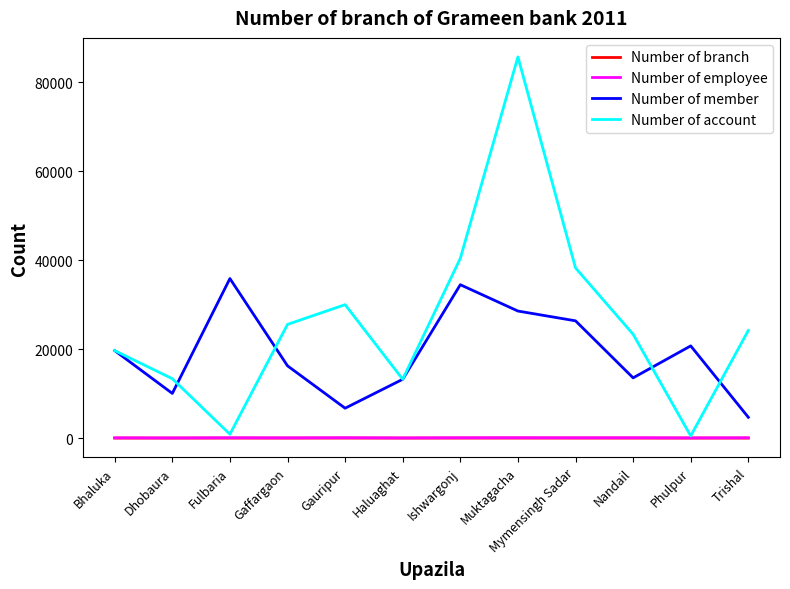

Between Dhobaura and Mymensingh Sadar, which series saw the biggest shift?

Number of account